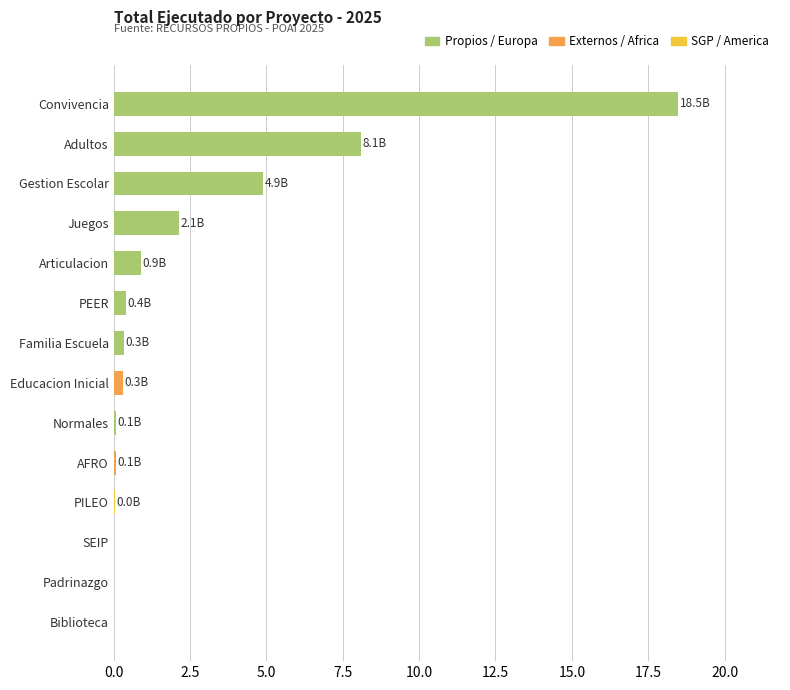

The value at Juegos is 2.1. True or false?

True